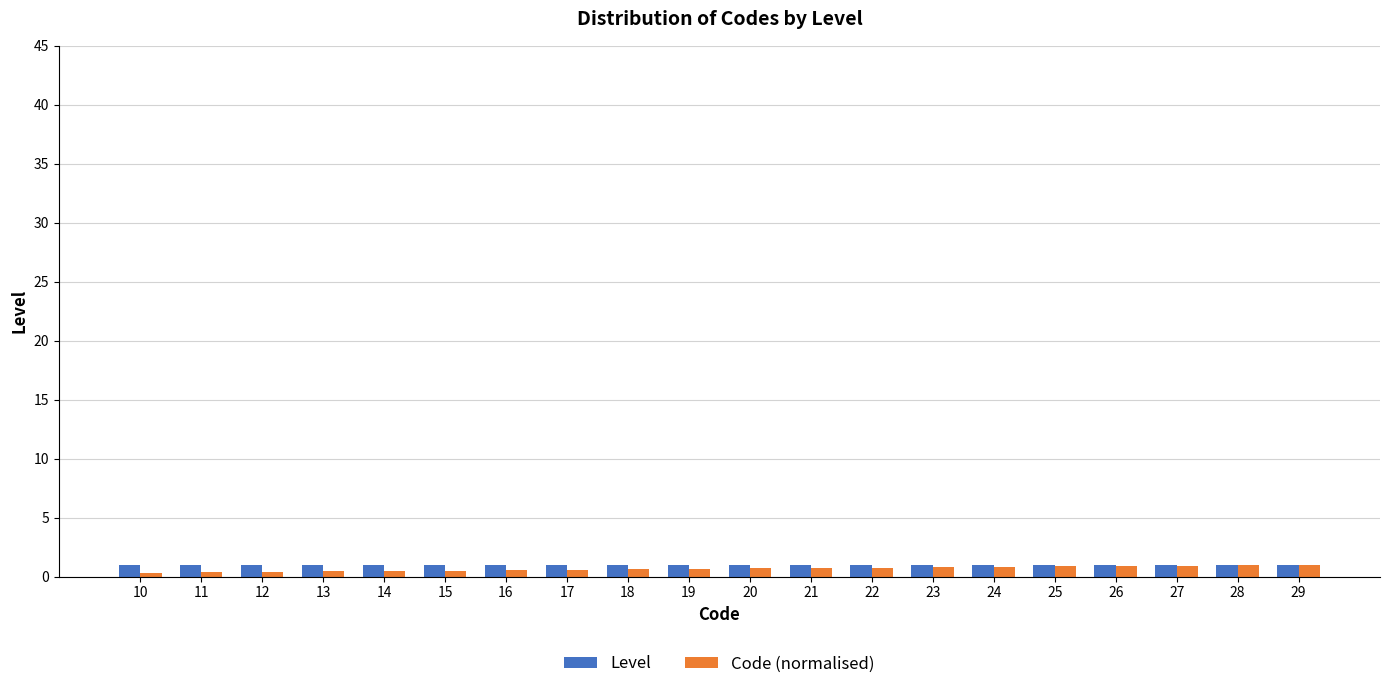

The Code (normalised) series shows 0.9 at 25. True or false?

True